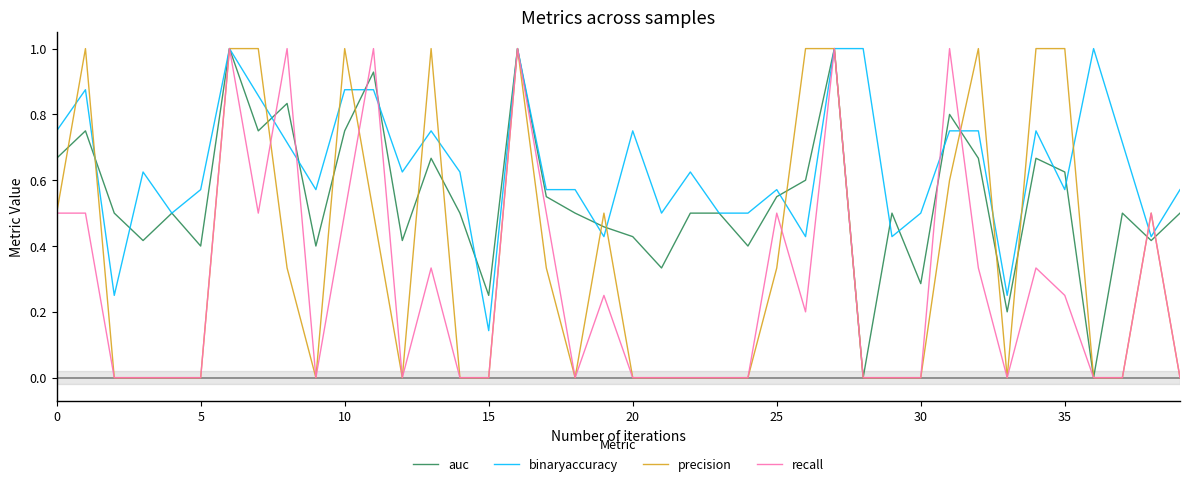

What is the maximum value shown in the chart?

1.0